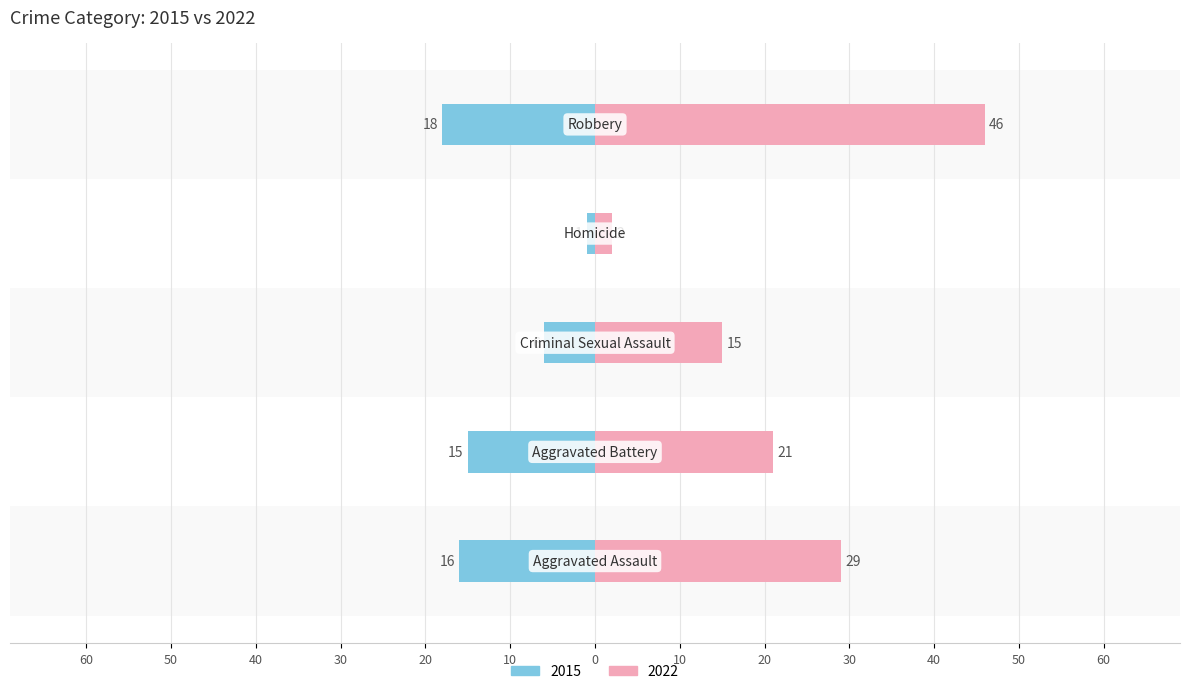

What is the minimum value for 2022?

2